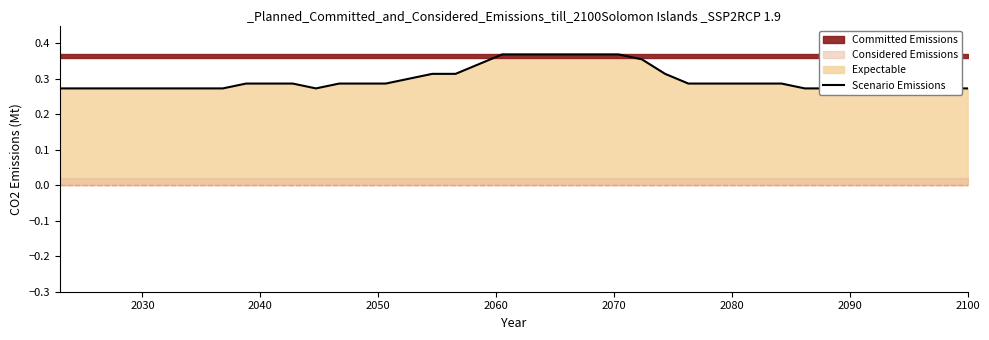

The chart shows a value of 0.5 at 38. True or false?

False